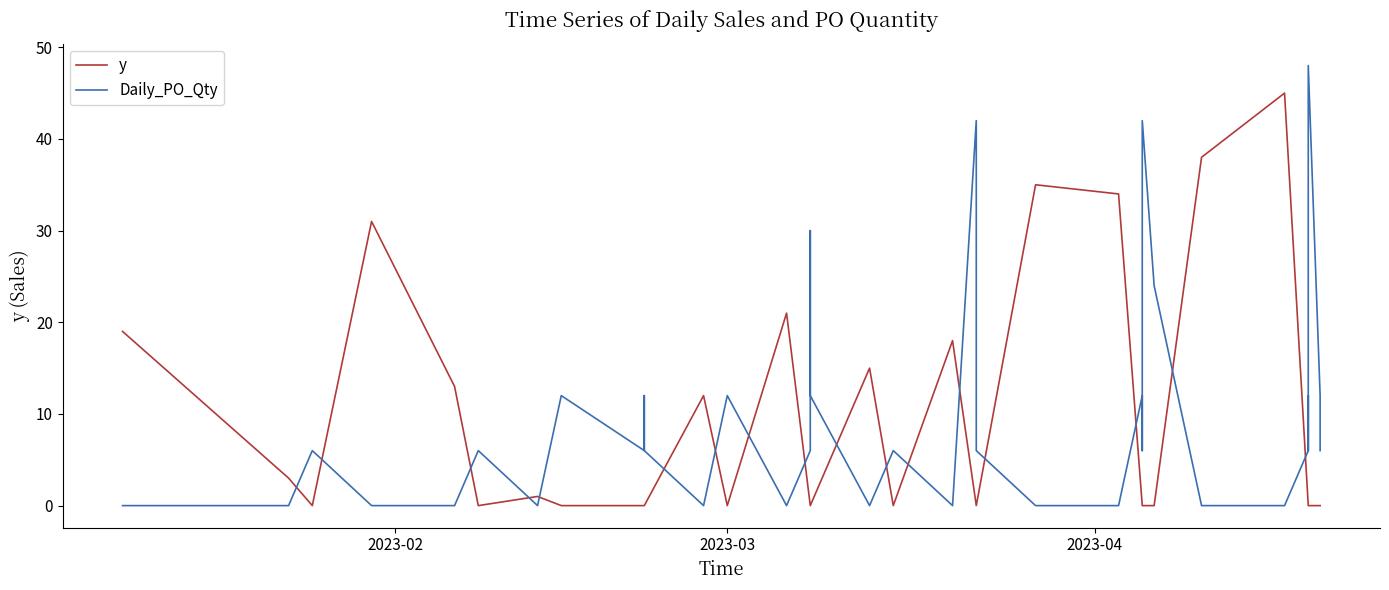

What is the sum of all Daily_PO_Qty values?

372